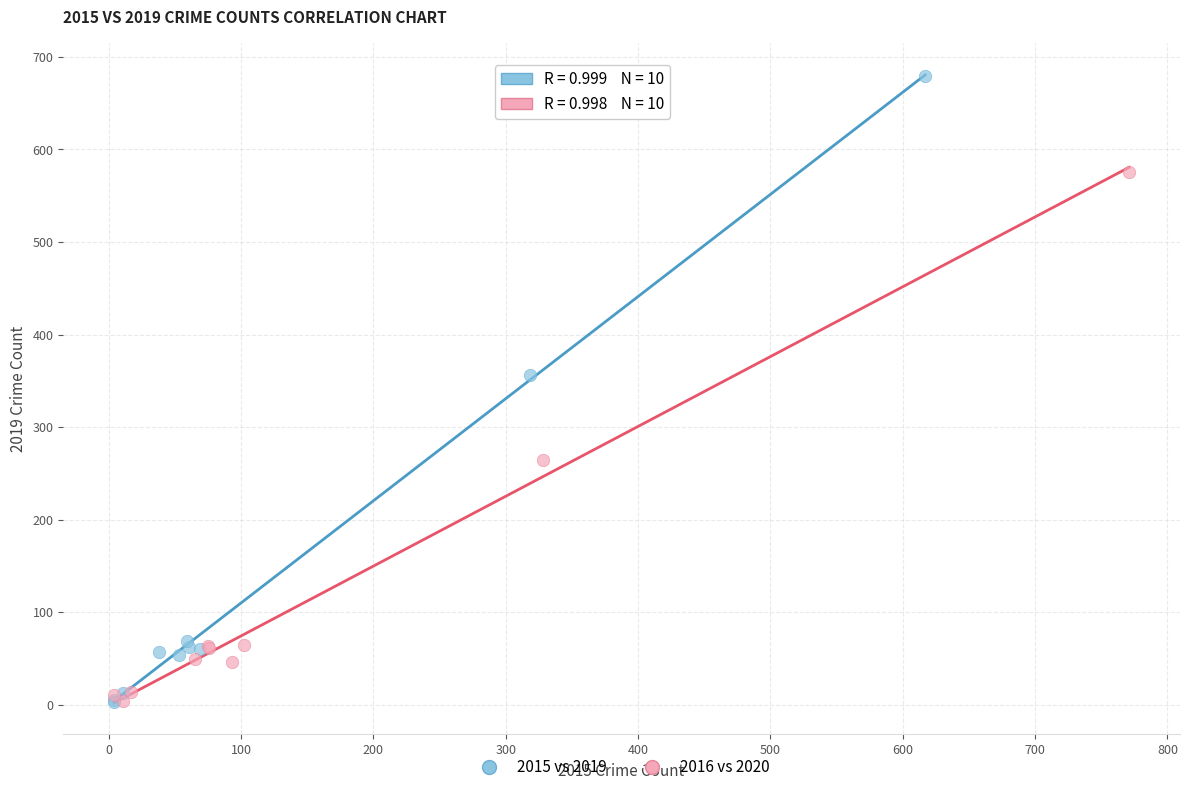

What are all the series names shown in the legend?

2015 vs 2019, 2016 vs 2020